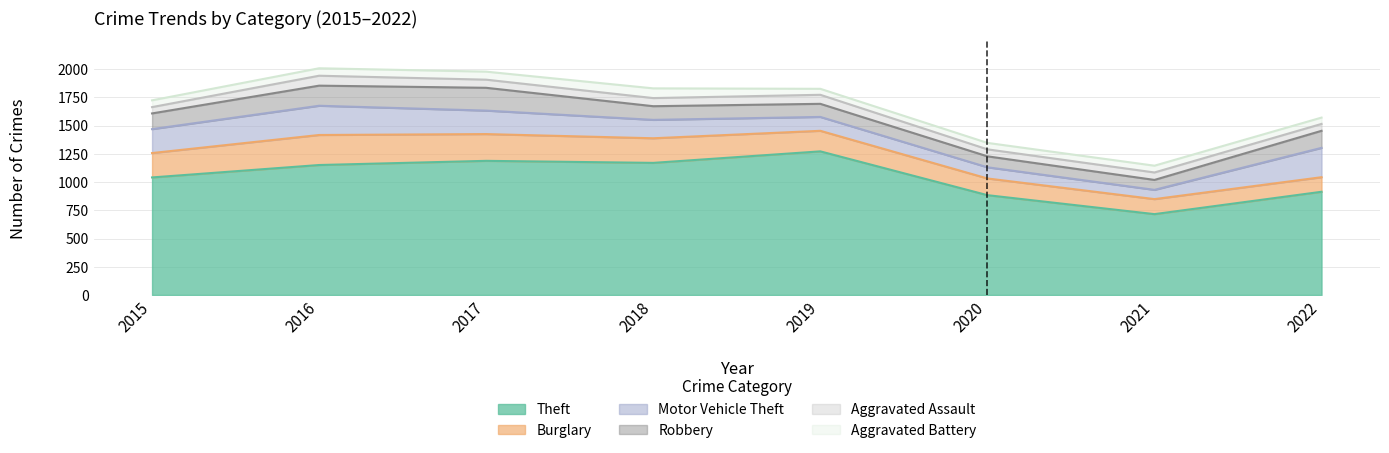

At 2019, list the series in order from smallest to largest.

Aggravated Battery, Aggravated Assault, Robbery, Motor Vehicle Theft, Burglary, Theft